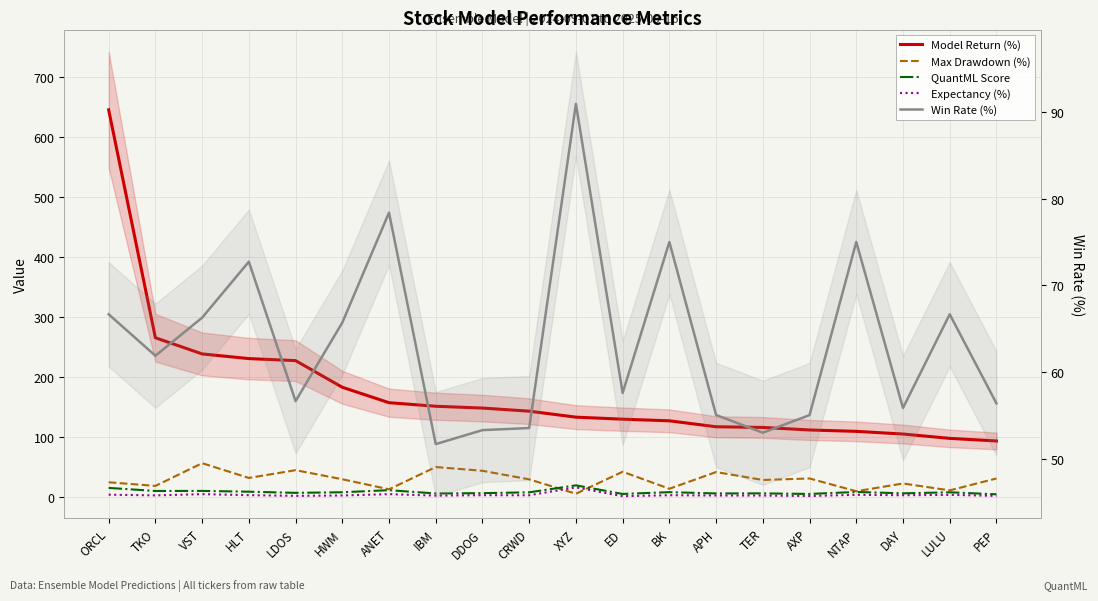

Is the value of QuantML Score at AXP greater than the value of Model Return (%) at TKO?

No